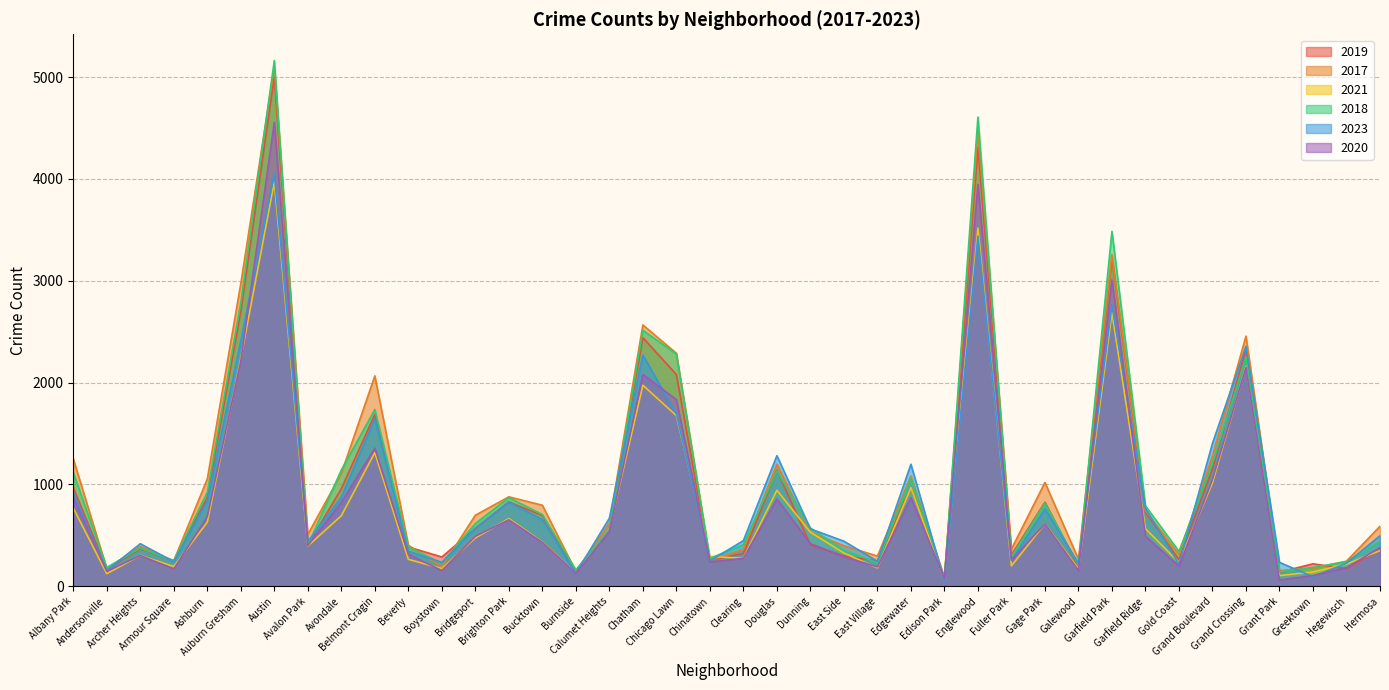

What is the sum of all 2023 values?

37075